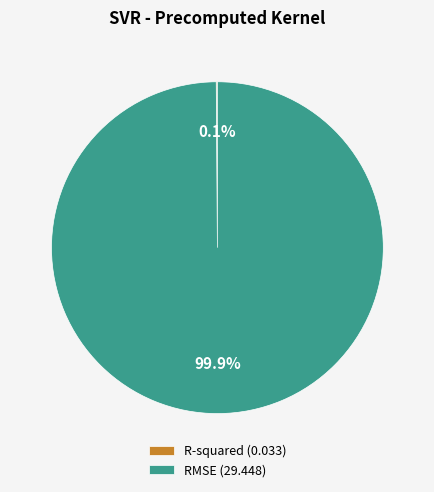

Is there any slice that represents more than half of the pie?

Yes